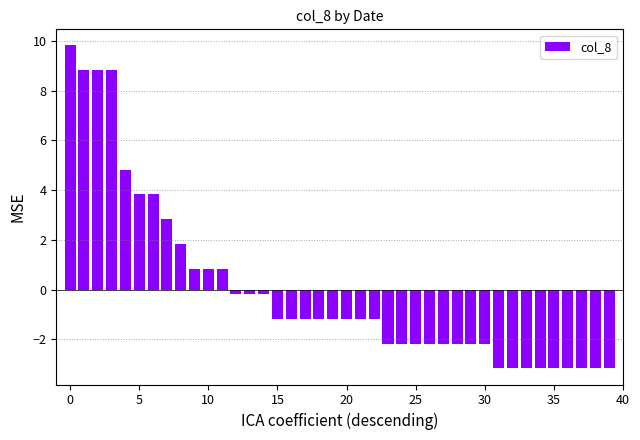

How many bars are there in total?

40